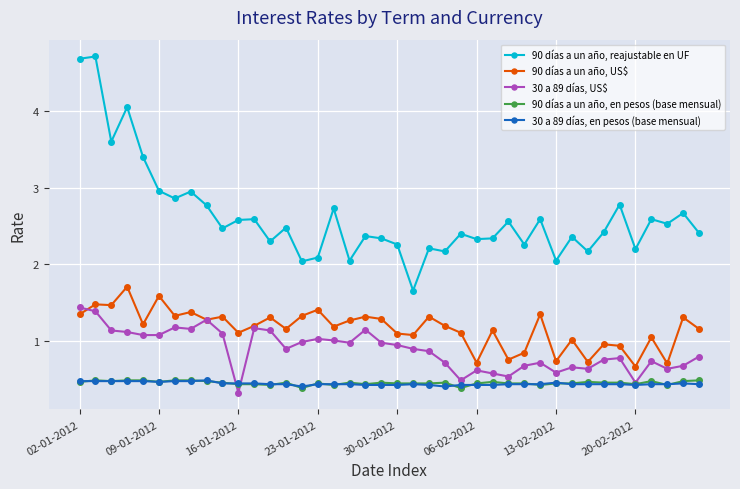

True or false: 90 días a un año, en pesos (base mensual) and 90 días a un año, reajustable en UF intersect in this chart.

False